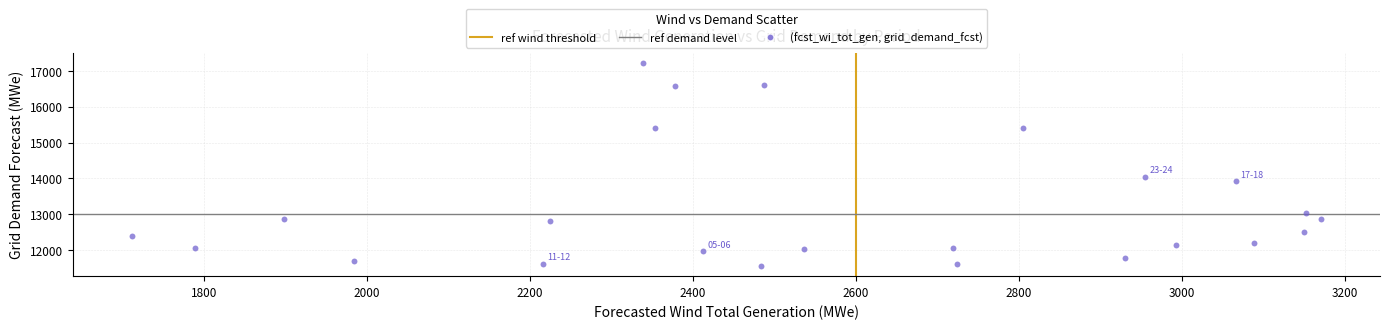

What is the range of Y values (max minus min)?

5658